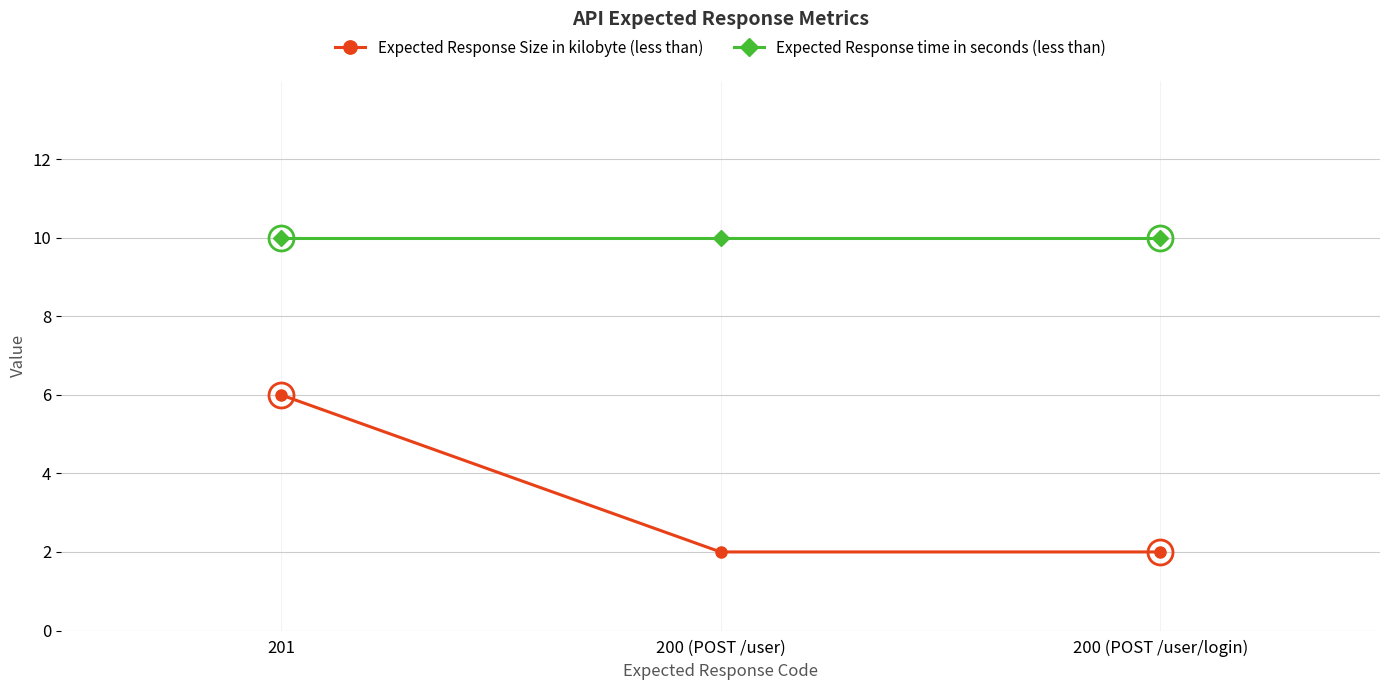

What is the label of the 2nd point from the right?

200 (POST /user)